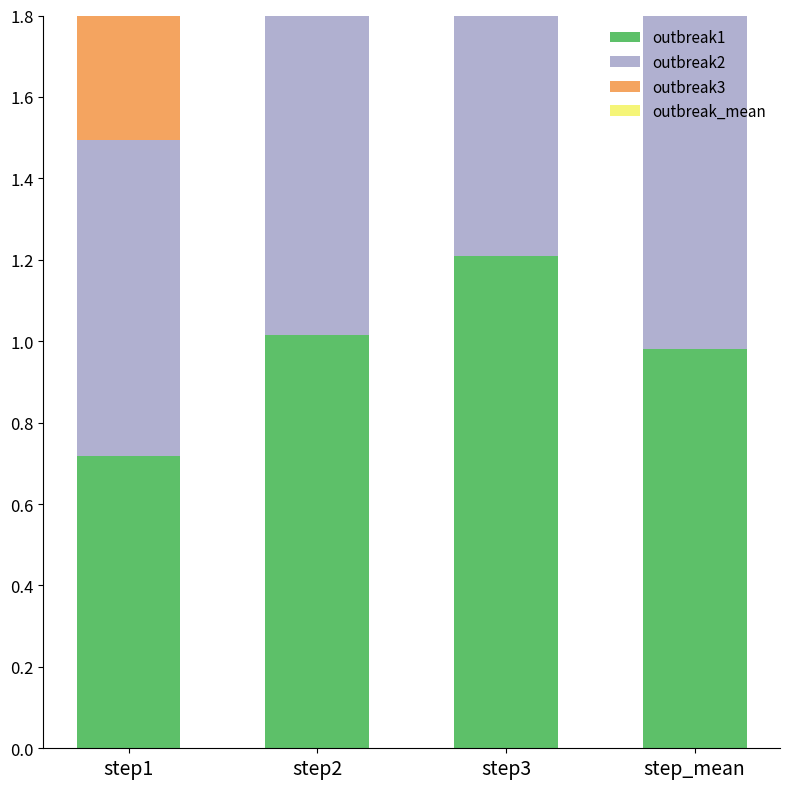

The outbreak_mean series shows 0.4 at step3. True or false?

False